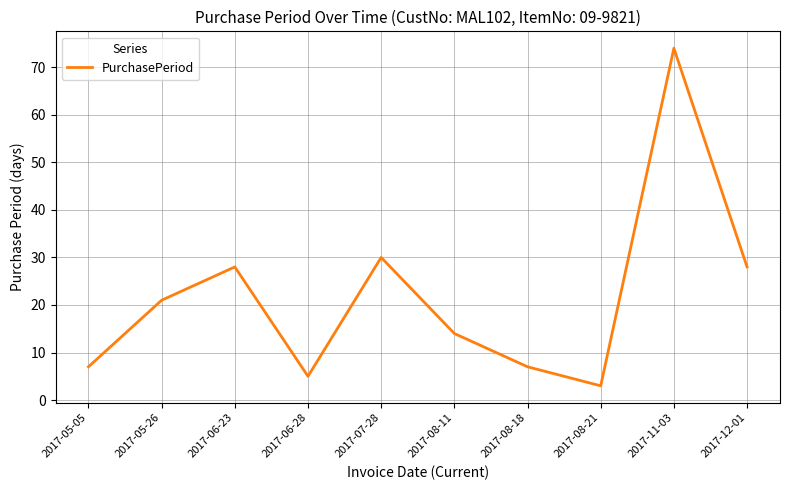

What is the minimum value shown in the chart?

3